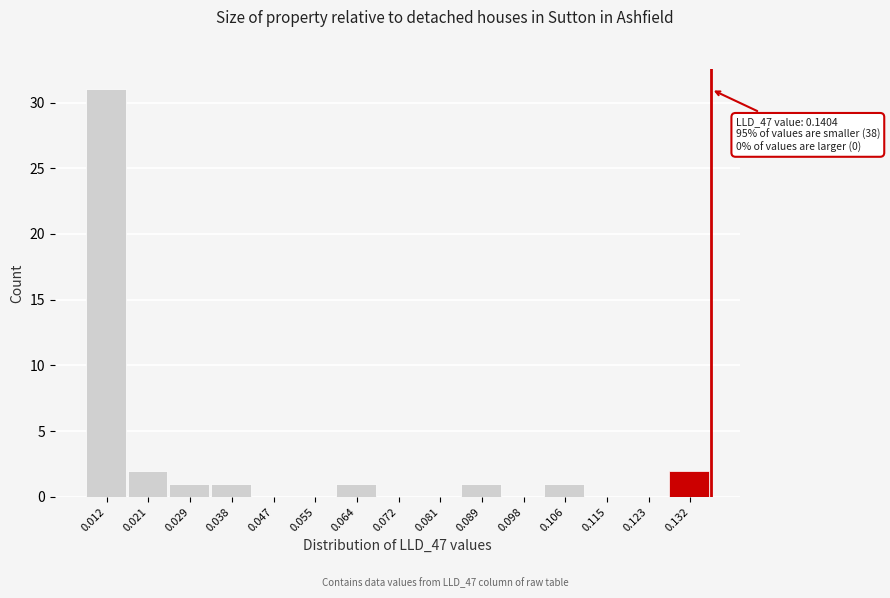

Reading right to left, list all the values displayed in this chart.

0.132=2	0.123=0	0.115=0	0.106=1	0.098=0	0.089=1	0.081=0	0.072=0	0.064=1	0.055=0	0.047=0	0.038=1	0.029=1	0.021=2	0.012=31